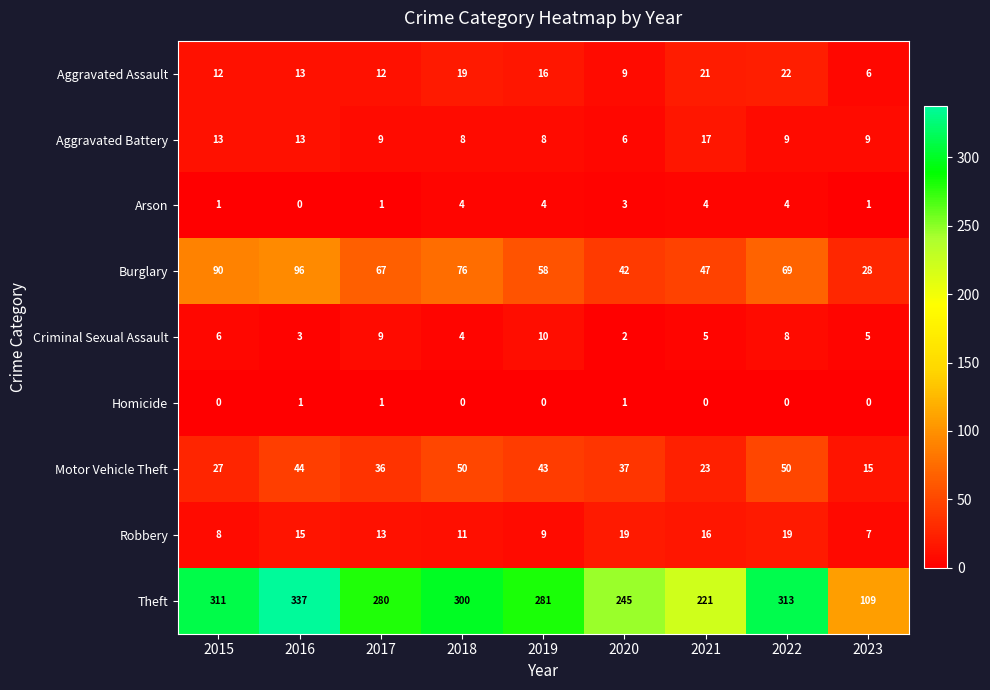

List the series in order of their peak value, highest first.

Theft, Burglary, Motor Vehicle Theft, Aggravated Assault, Robbery, Aggravated Battery, Criminal Sexual Assault, Arson, Homicide